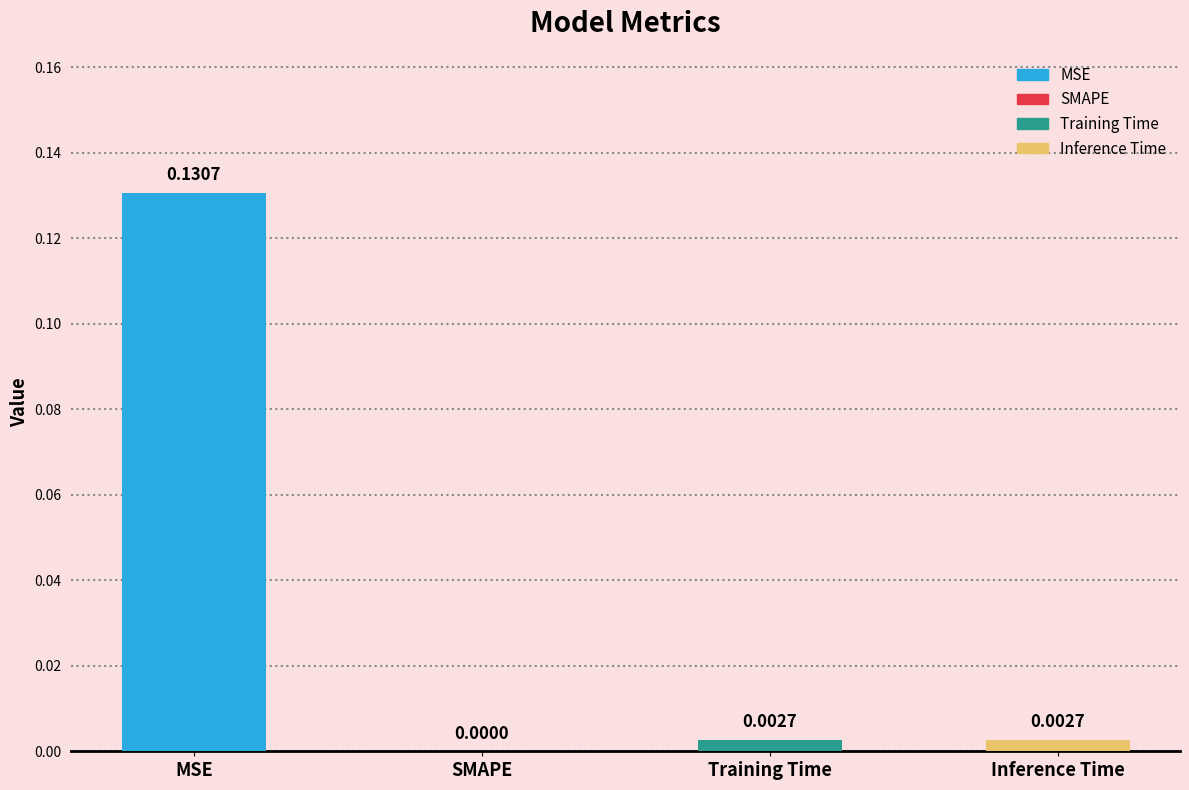

Reading left to right, extract all data points from this chart.

MSE=0.1	SMAPE=0.0	Training Time=0.0	Inference Time=0.0